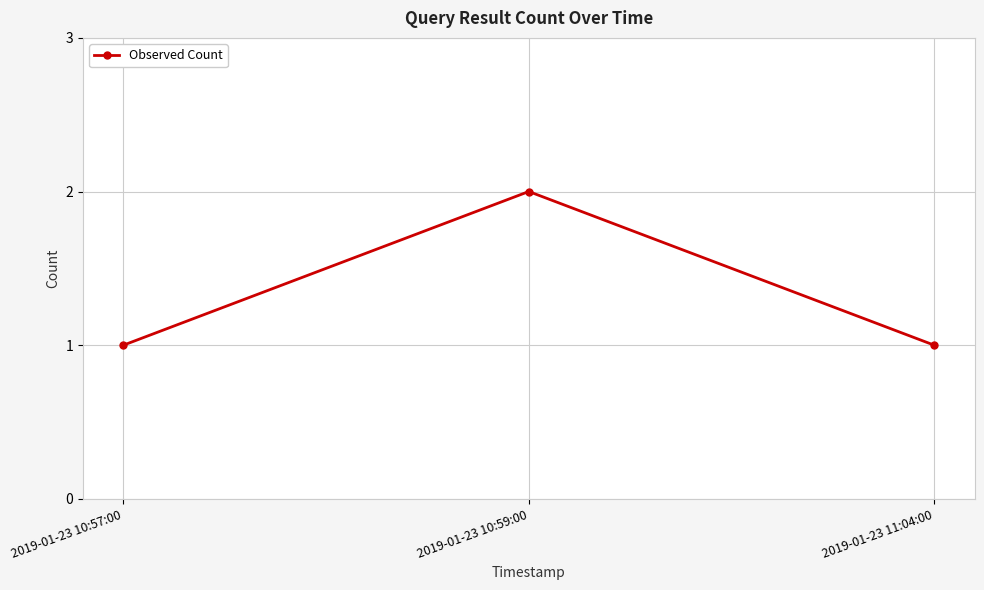

How many data points does each series have?

3